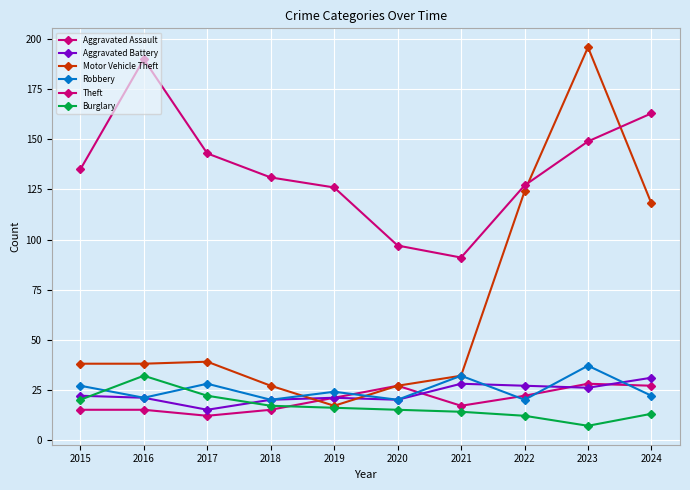

How many lines are shown in the chart?

6